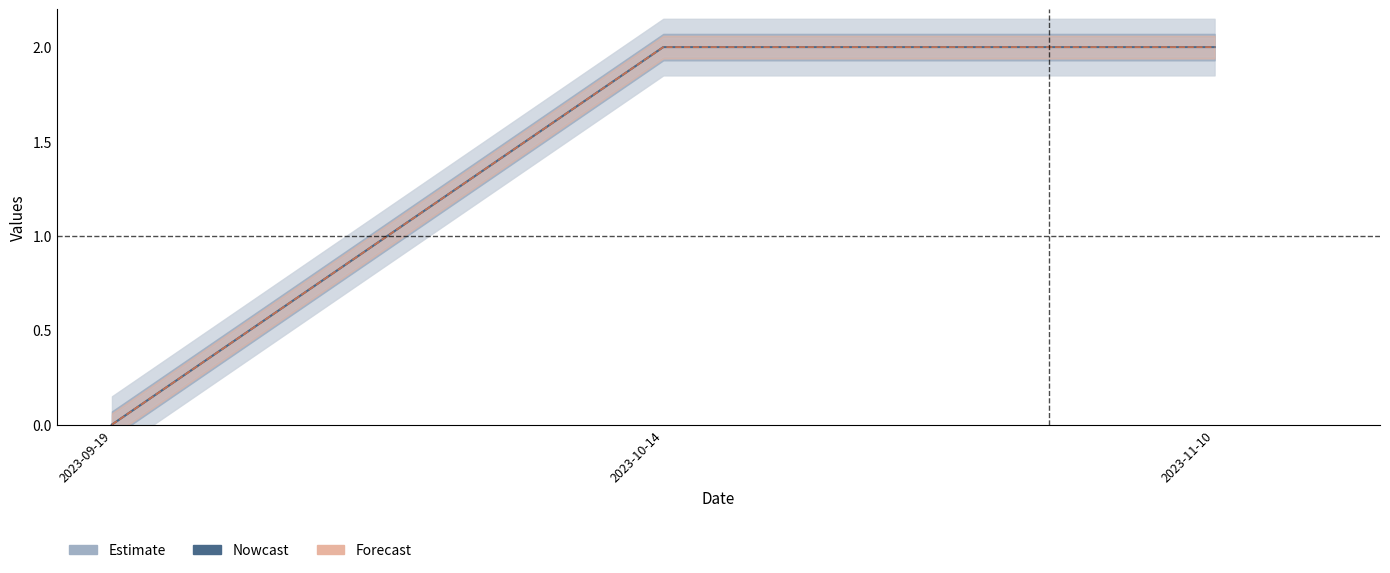

Is the value of id_colaborador at 2023-11-10 greater than the value of qtd_filhos at 2023-09-19?

Yes